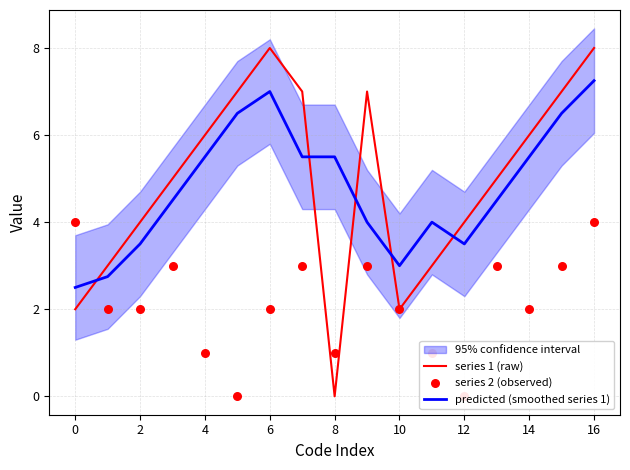

Which series contains the lowest Y value?

series 1 (raw)